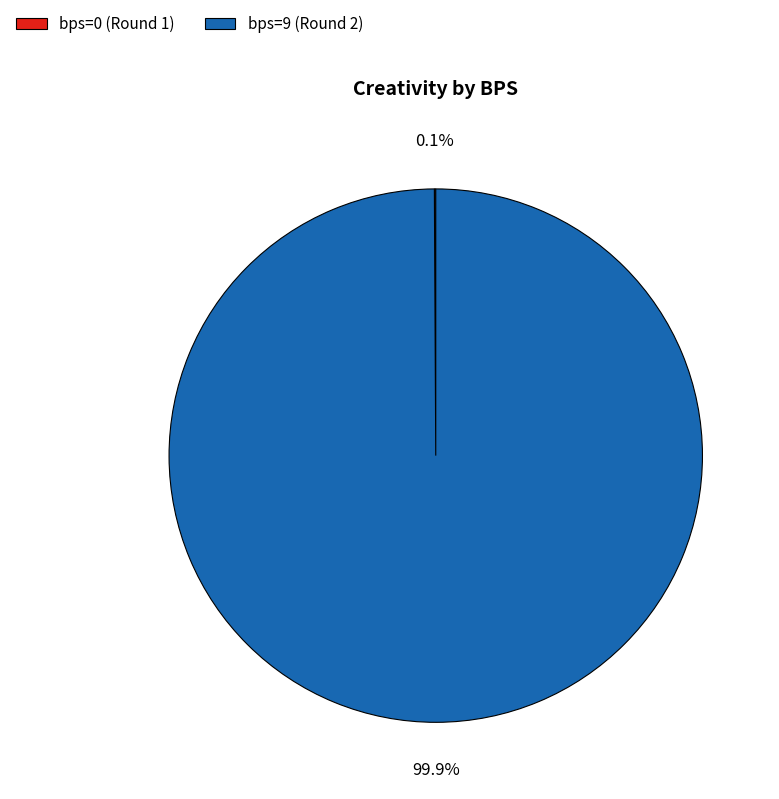

Is there any slice that represents more than half of the pie?

Yes